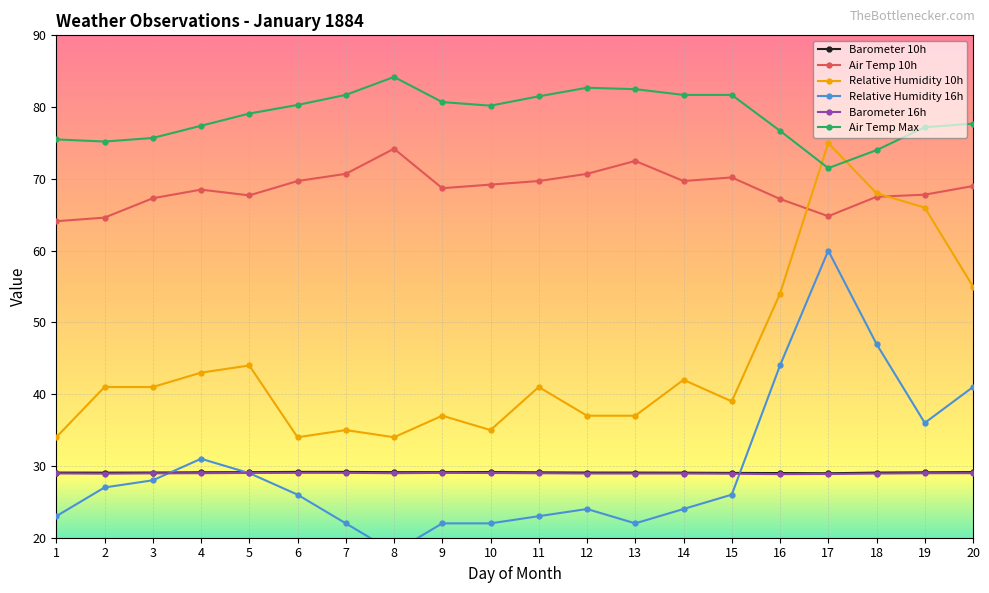

What value does the Barometer 10h series have at 6?

29.2